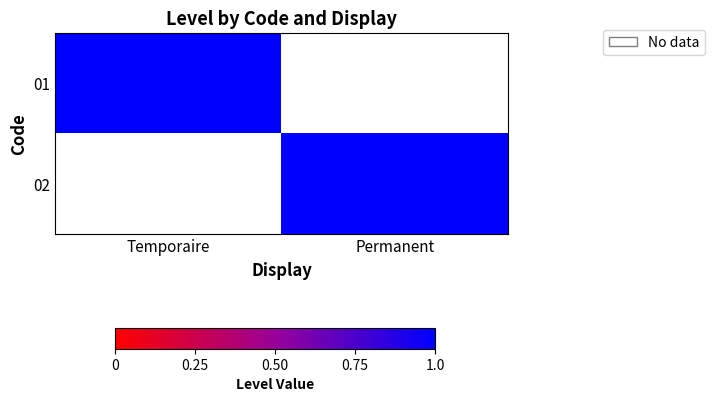

Which category has the highest value across all series?

Temporaire